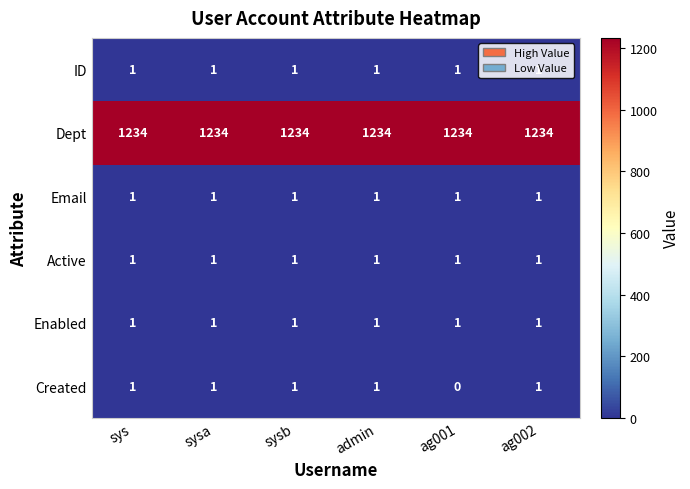

The Email series shows 1 at sysb. True or false?

True